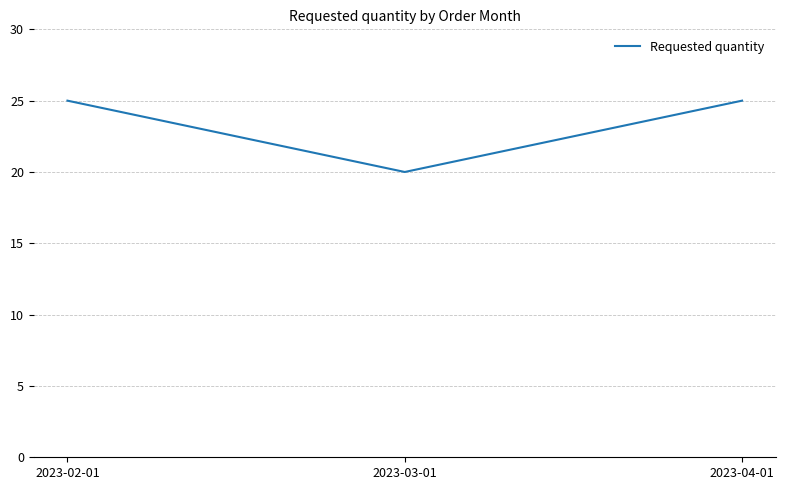

Reading left to right, list all the values displayed in this chart.

25	20	25